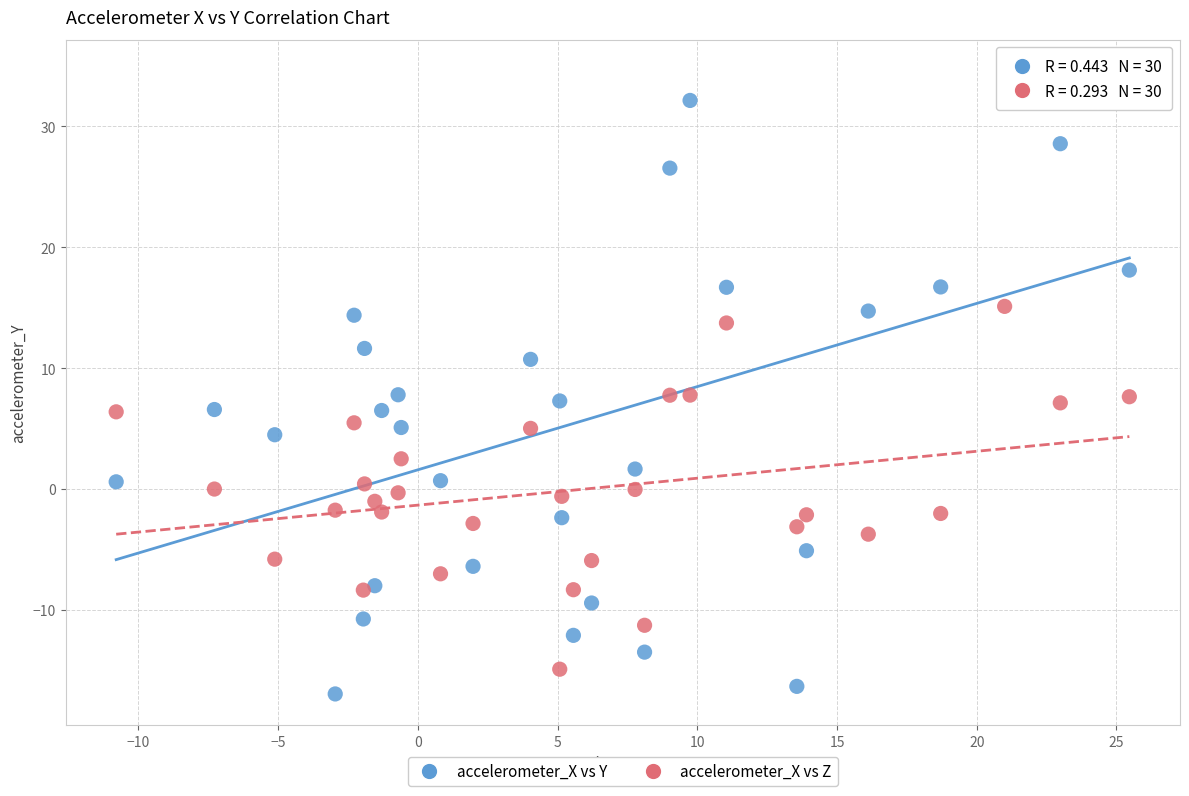

Across all data points, what is the range of Y values (max minus min)?

51.6